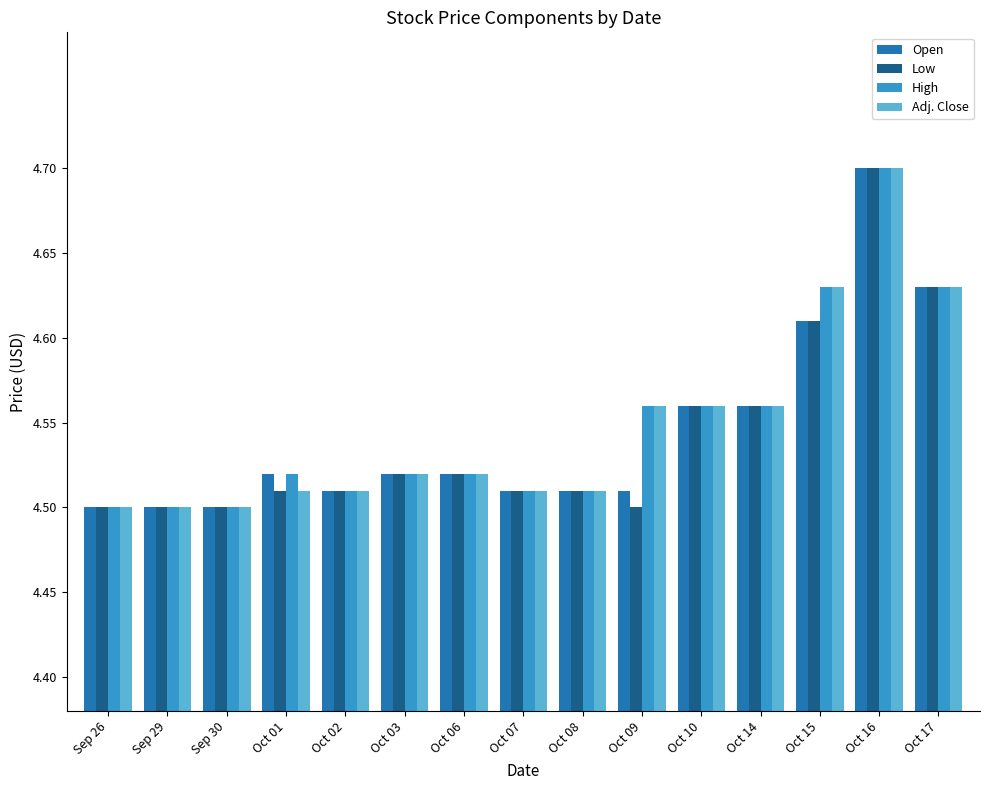

The value of Adj. Close at Oct 16 is 7.7. True or false?

False